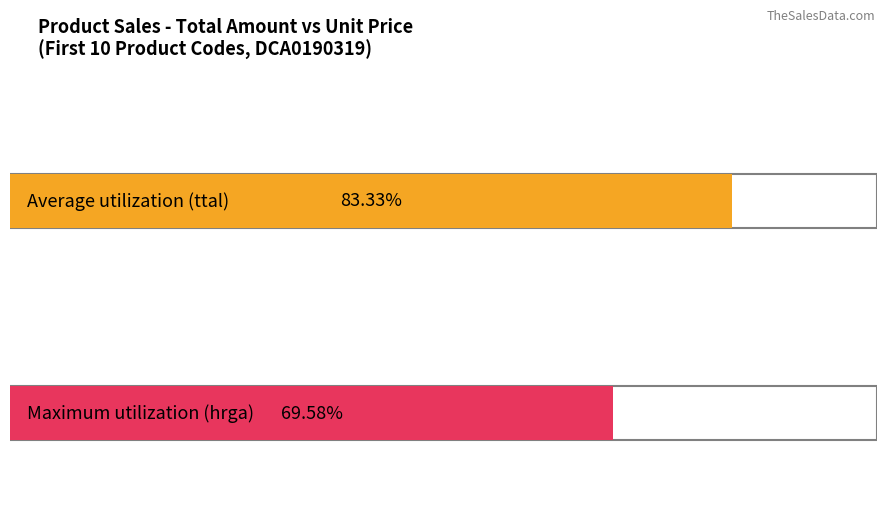

What are all the series names shown in the legend?

ttal, hrga